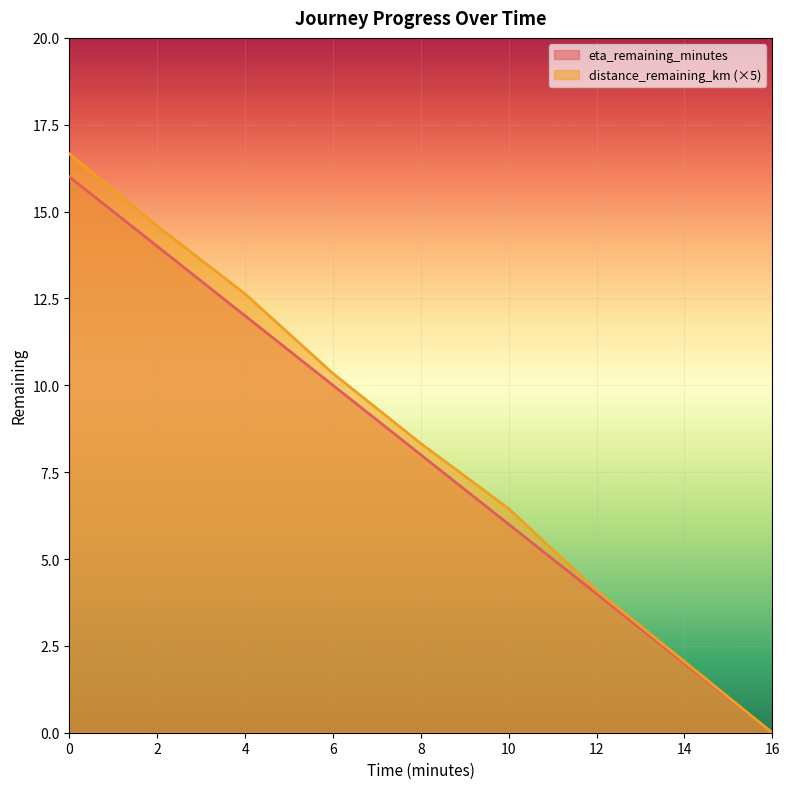

How many data points does each series have?

9